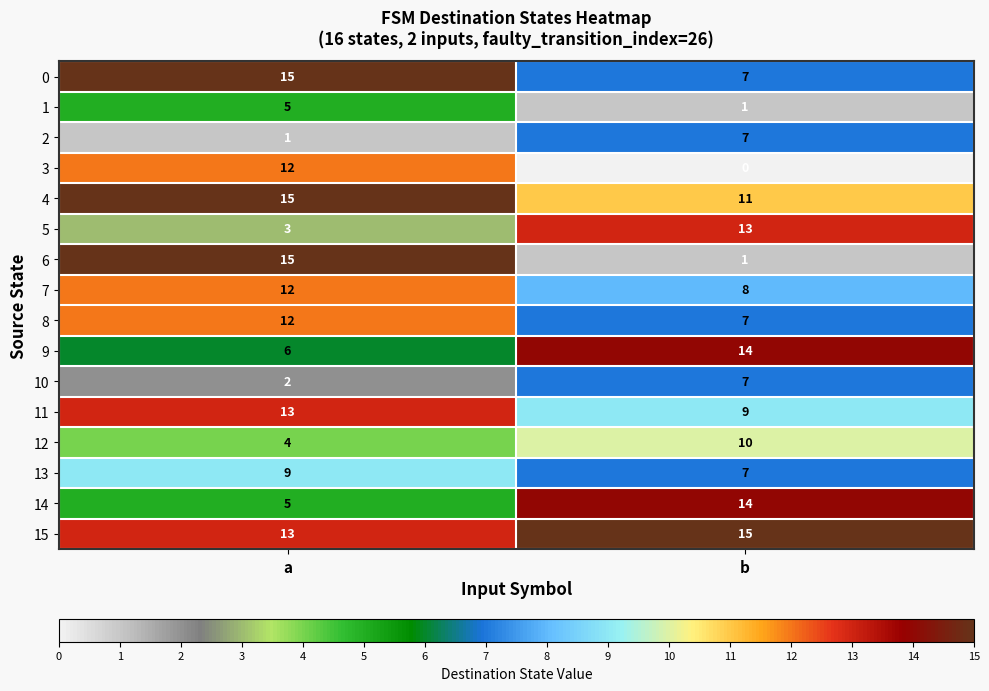

Rank the categories by 2 value from highest to lowest.

b, a